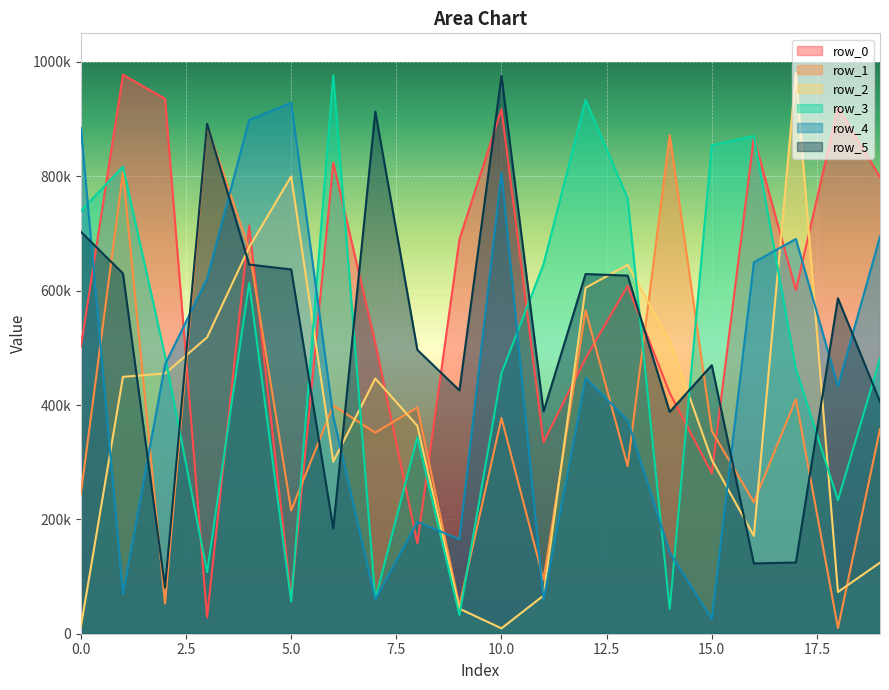

At which label is row_4 closest to 477278?

2